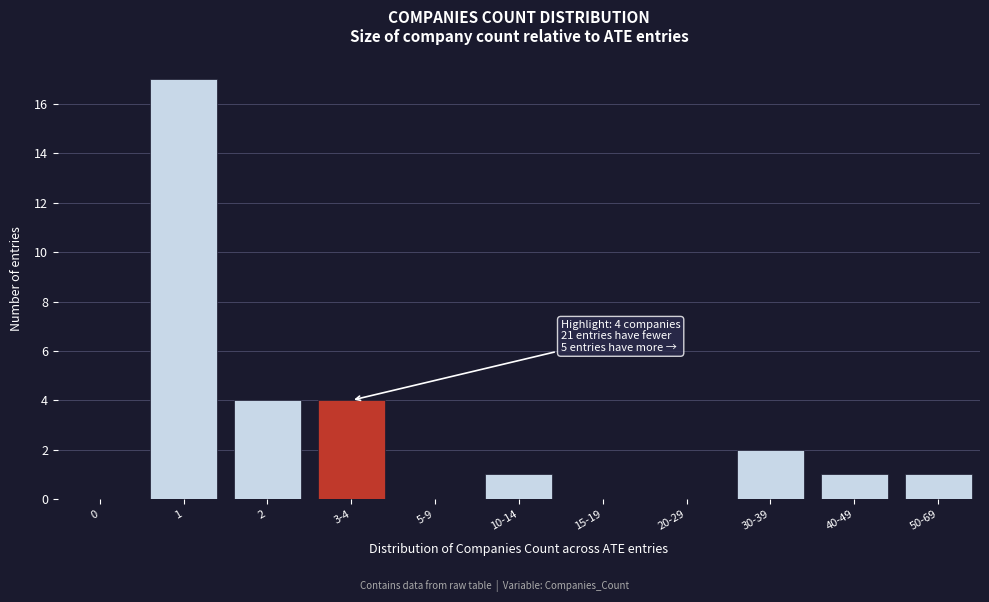

Reading left to right, extract all data points from this chart.

0=0	1=17	2=4	3-4=4	5-9=0	10-14=1	15-19=0	20-29=0	30-39=2	40-49=1	50-69=1